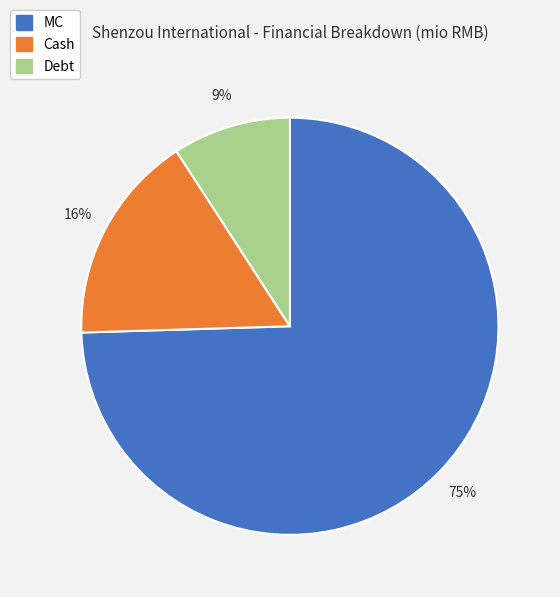

To the nearest percent, what is the combined percentage of MC and Cash?

91%